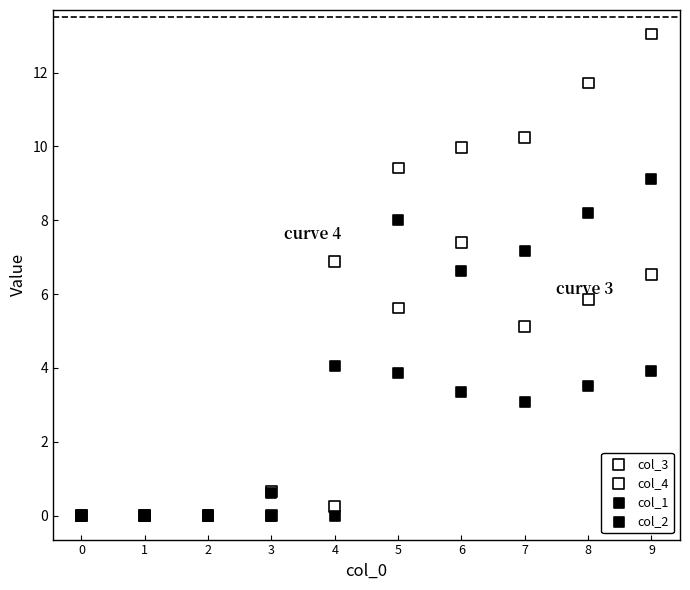

Which series contains the highest Y value?

col_4